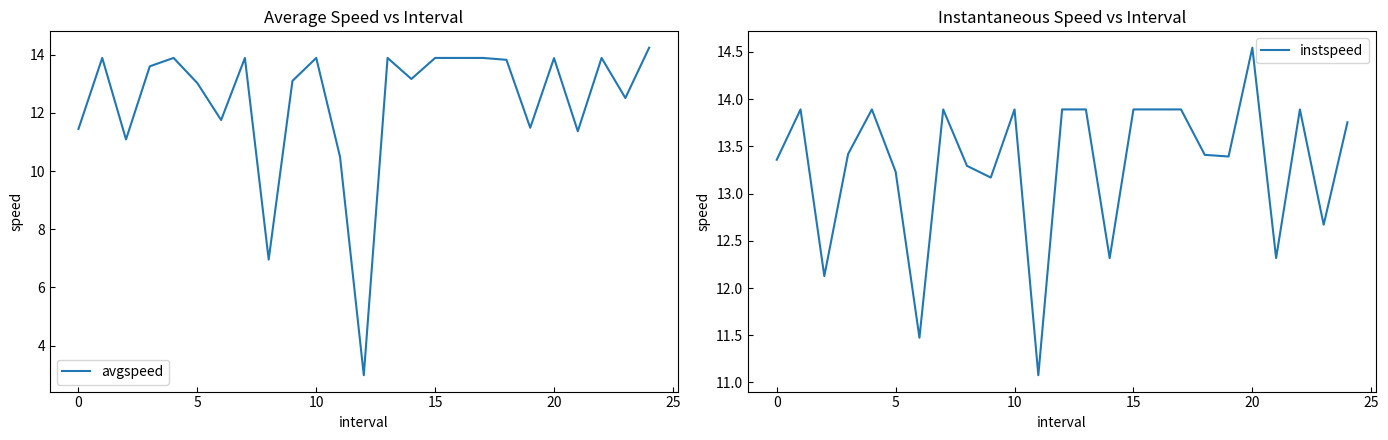

Which series has the largest total across all categories?

instspeed